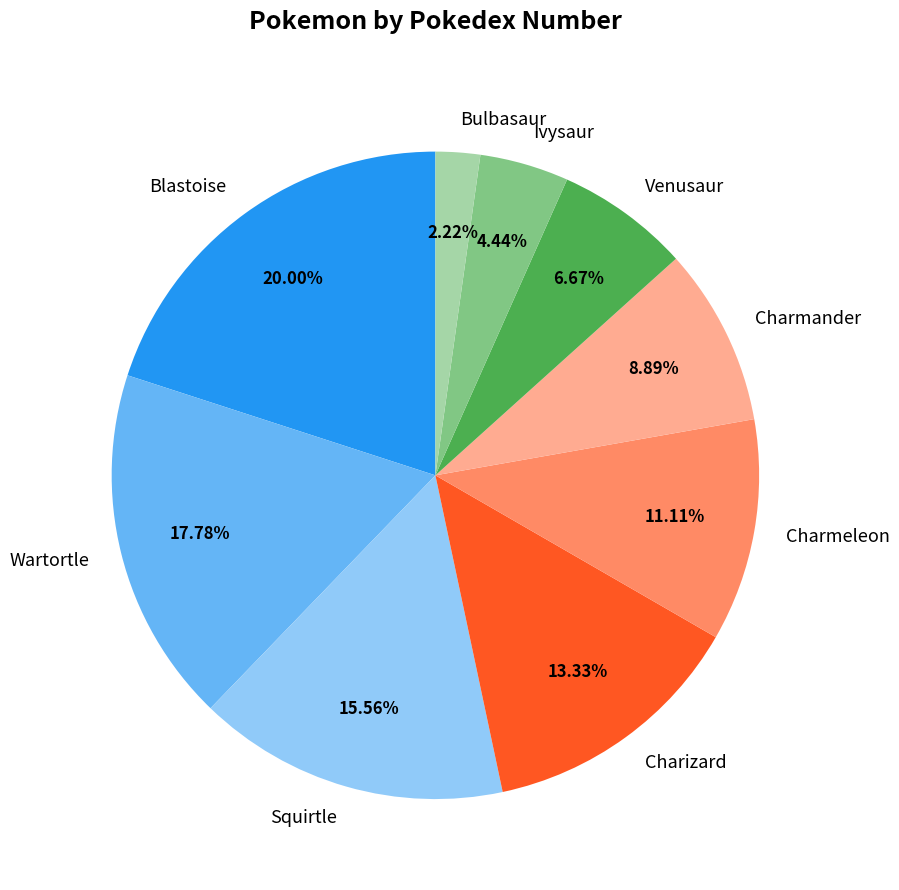

Do Wartortle and Venusaur together represent more than half of the pie?

No